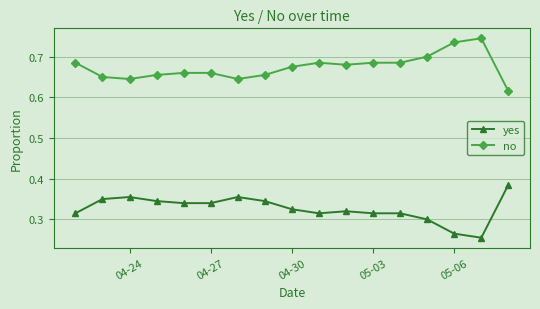

True or false: no and yes intersect in this chart.

False